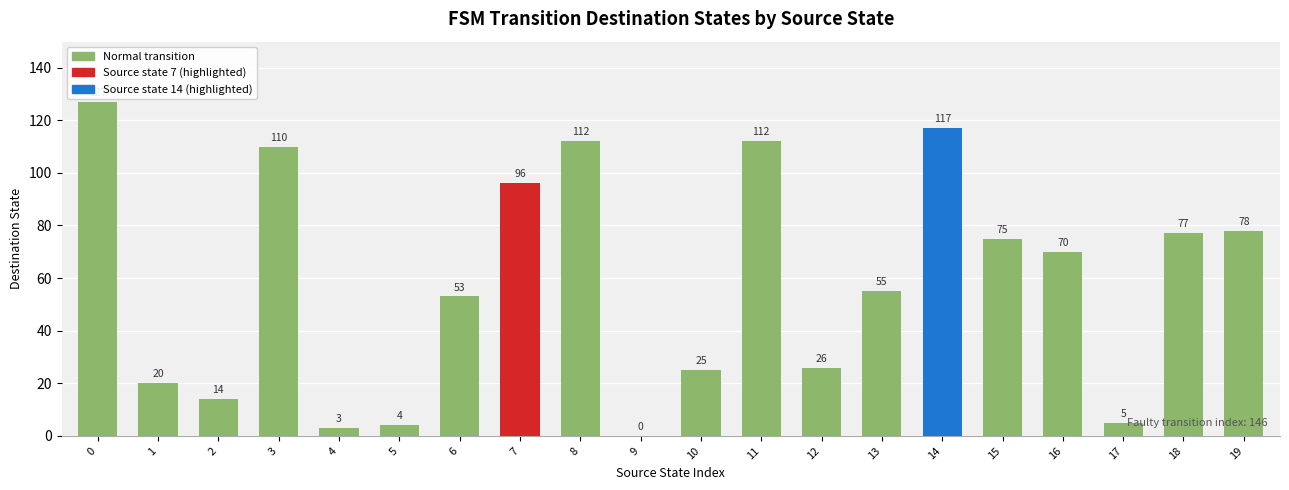

The chart shows a value of 112 at 8. True or false?

True